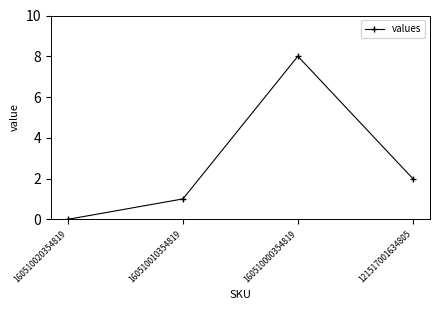

What is the difference between the values at 160510020354819 and 121517001634805?

2